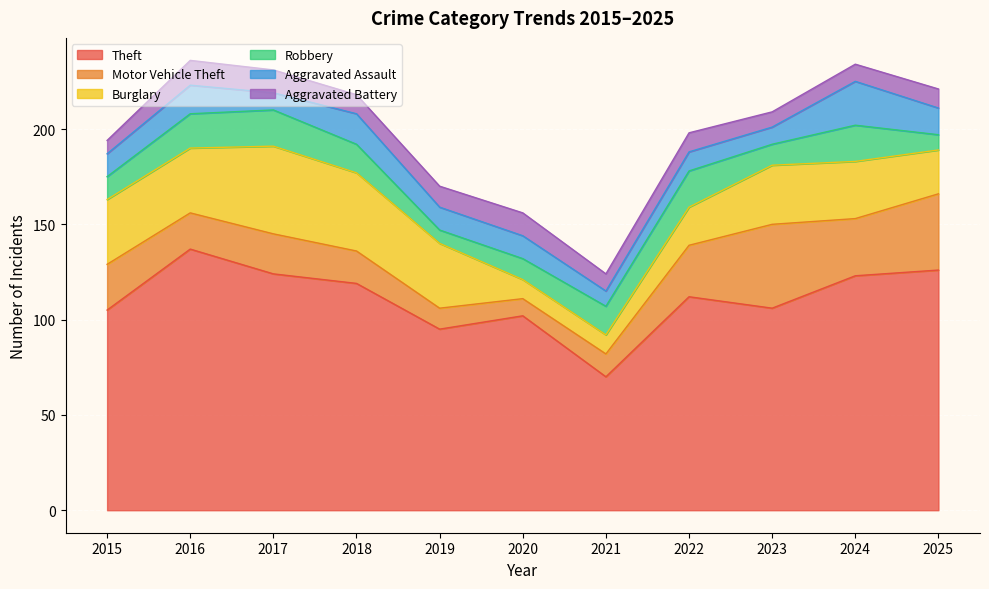

At how many categories does at least one series exceed 93?

10